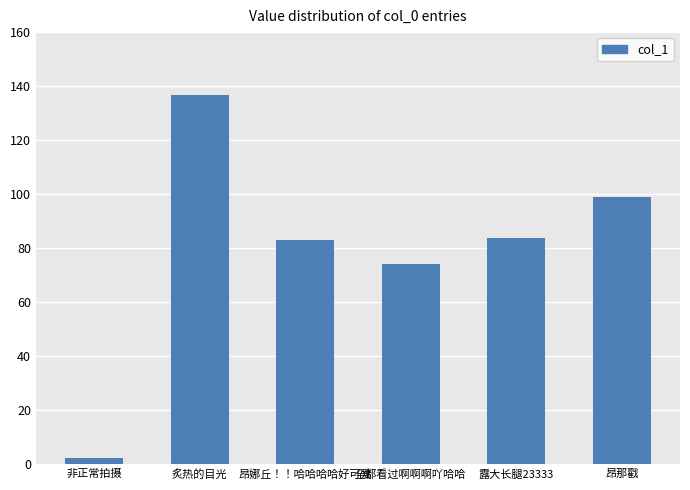

What is the ratio of the value at 全都看过啊啊啊吖哈哈 to the value at 非正常拍摄?

31.5